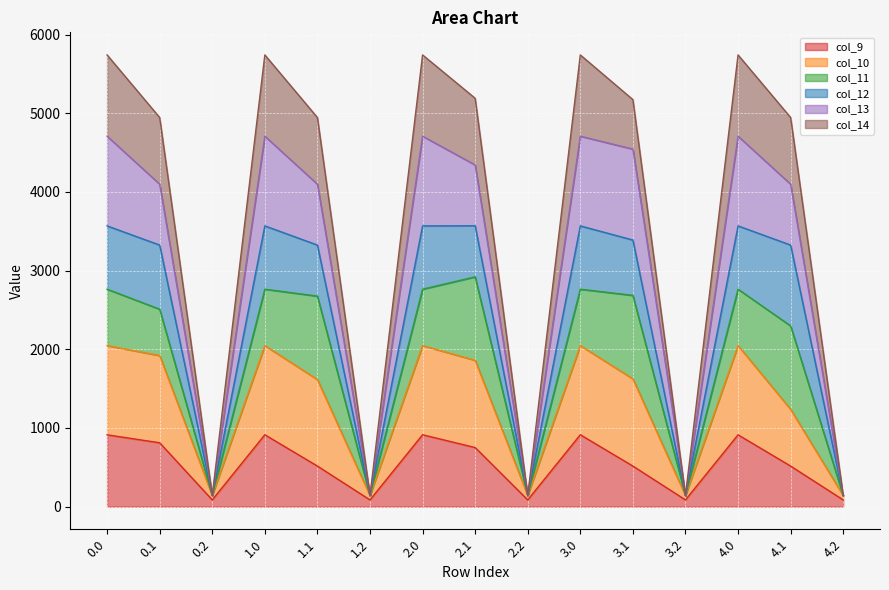

What is the total value across all series at 0.0?

5741.5